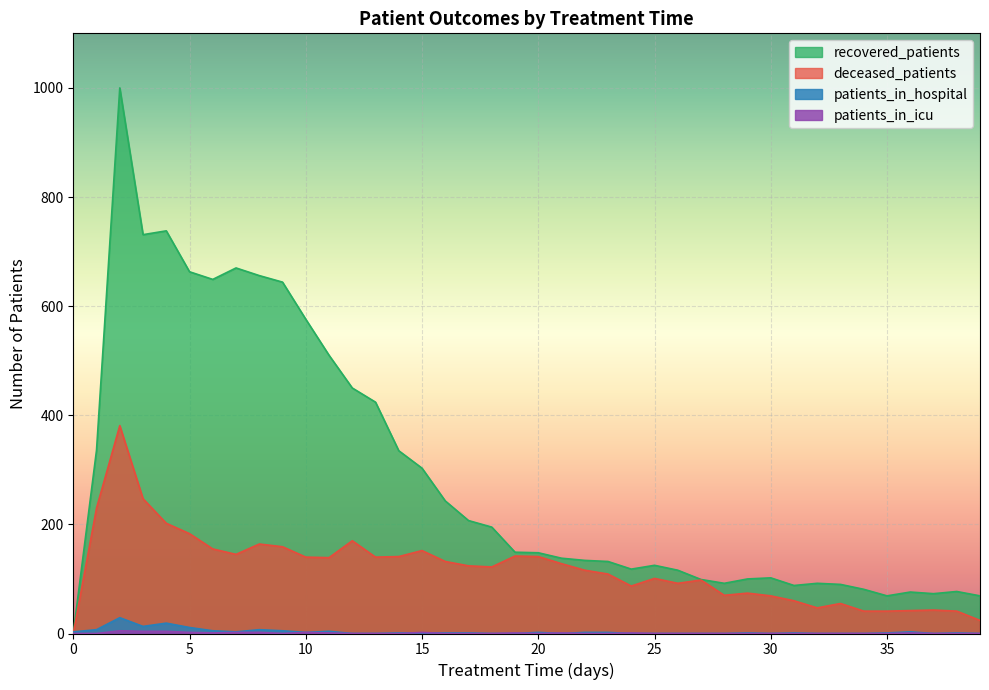

Which label corresponds to the largest value in the chart?

2